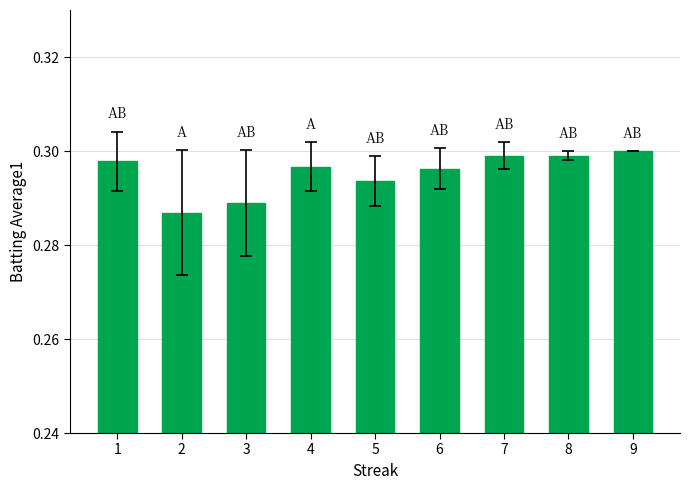

True or false: the data shows 0.3 at 1.

True